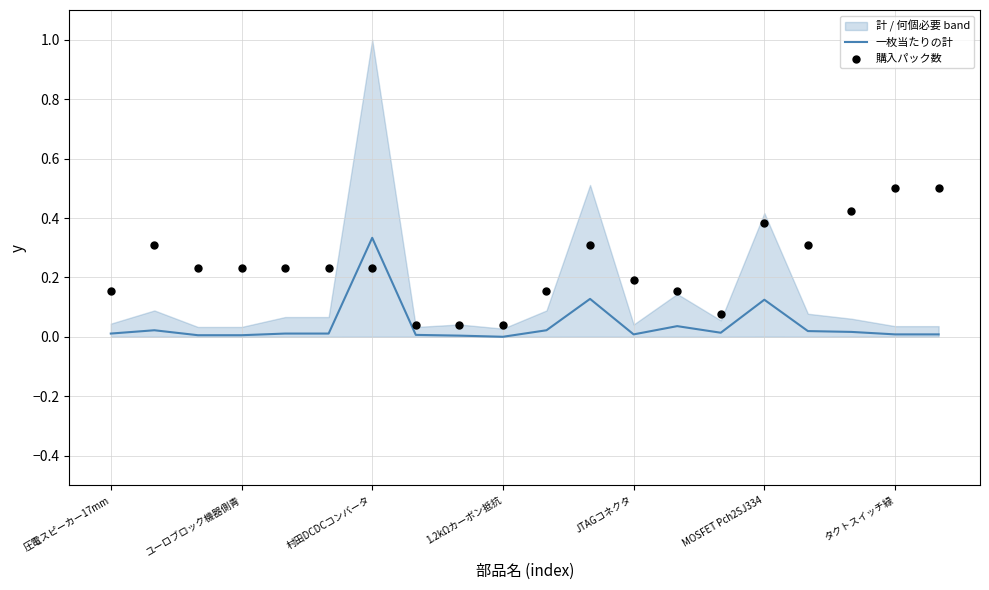

Which series contains the lowest Y value?

一枚当たりの計